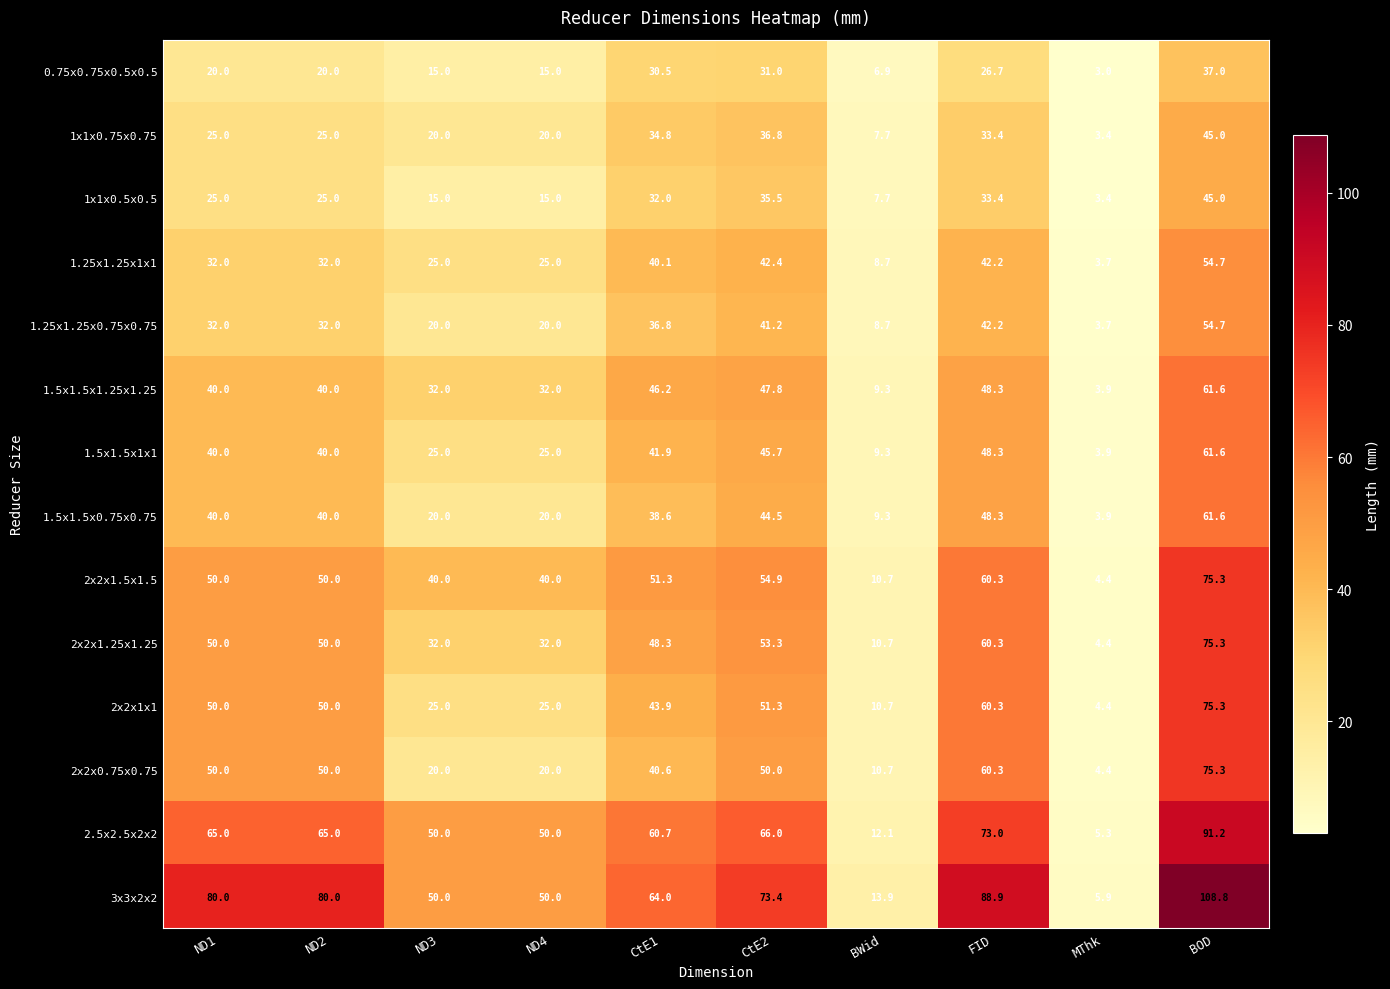

Which series has the largest total across all categories?

3x3x2x2